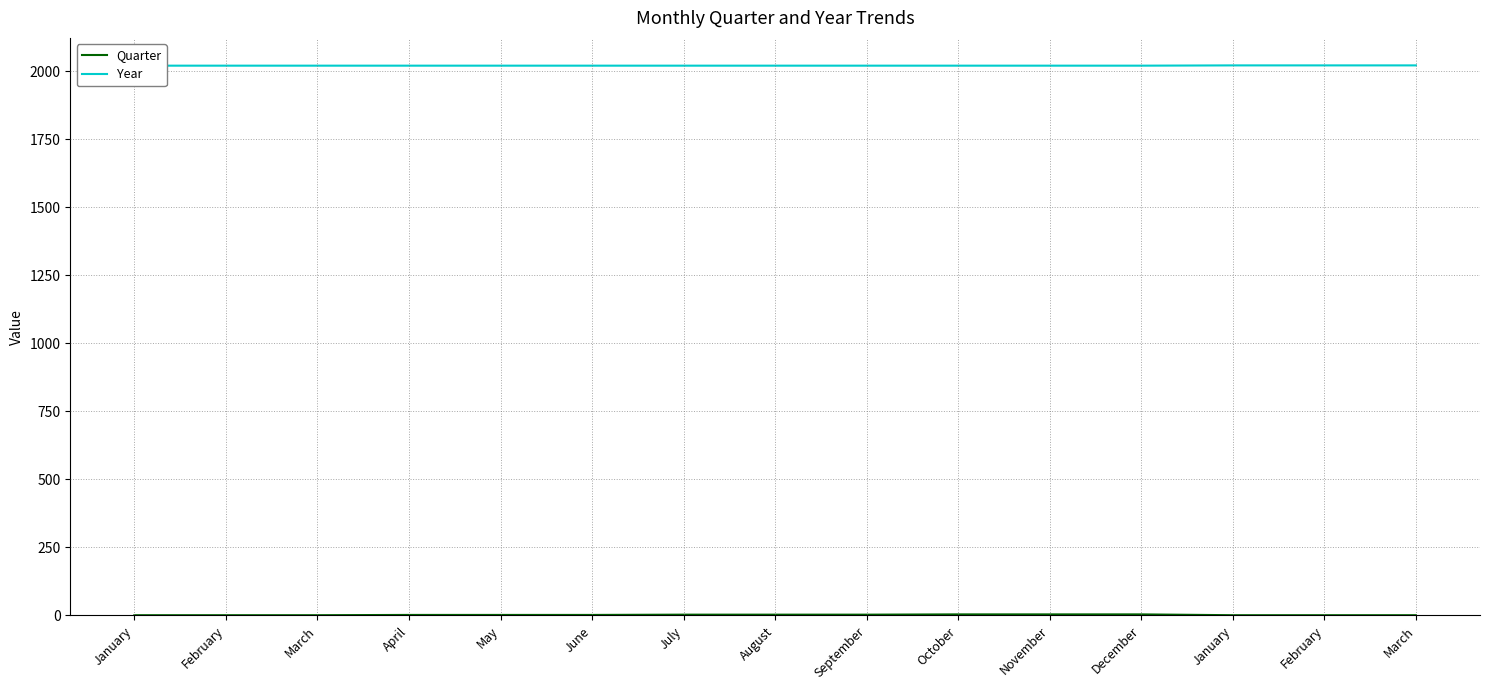

What is the label of the 15th point from the right?

January